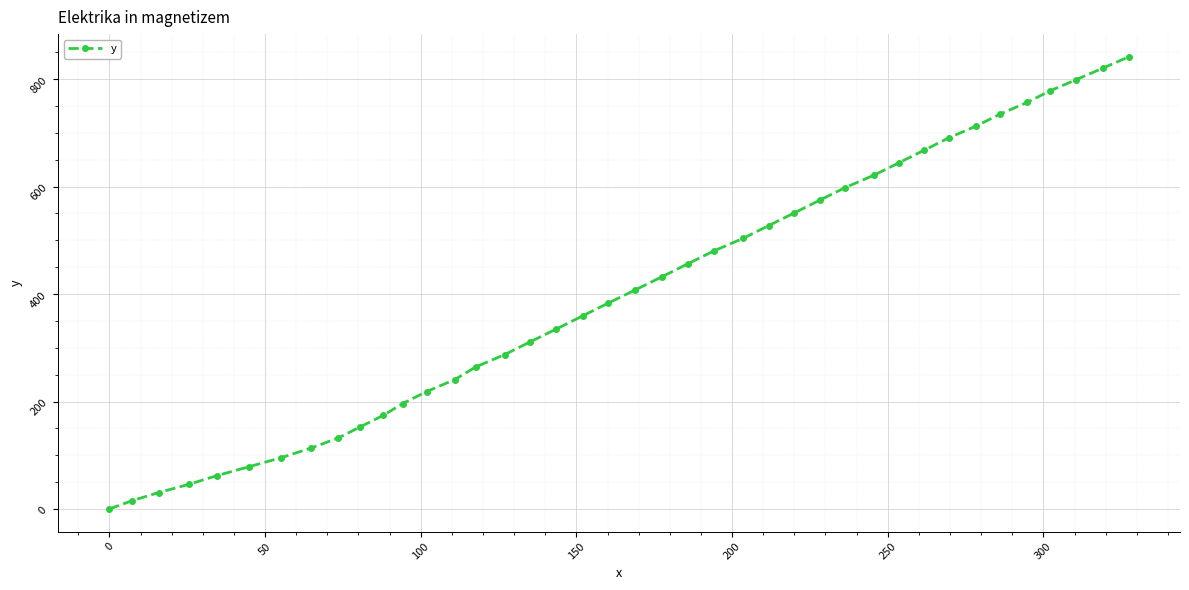

What is the maximum value shown in the chart?

841.8